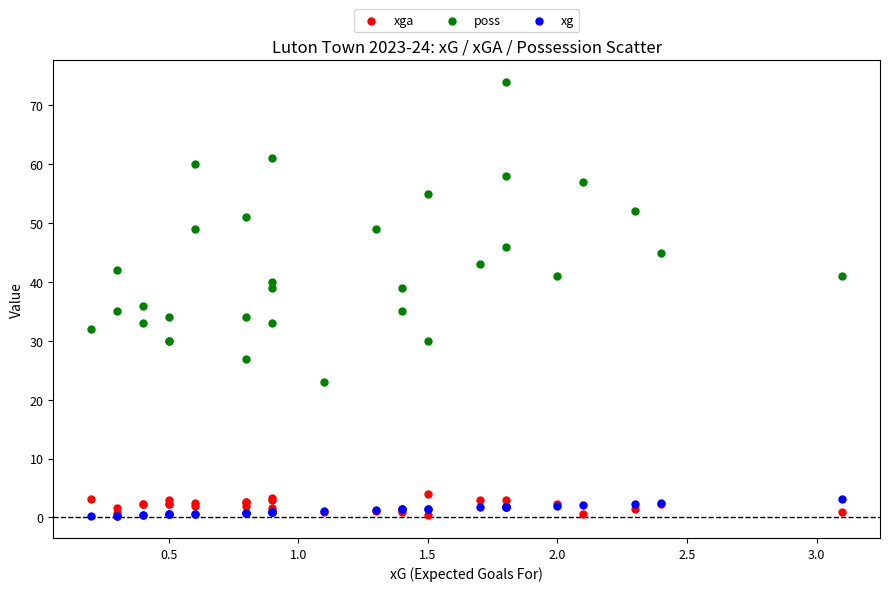

What is the X range (max minus min) for the scatter plot?

2.9